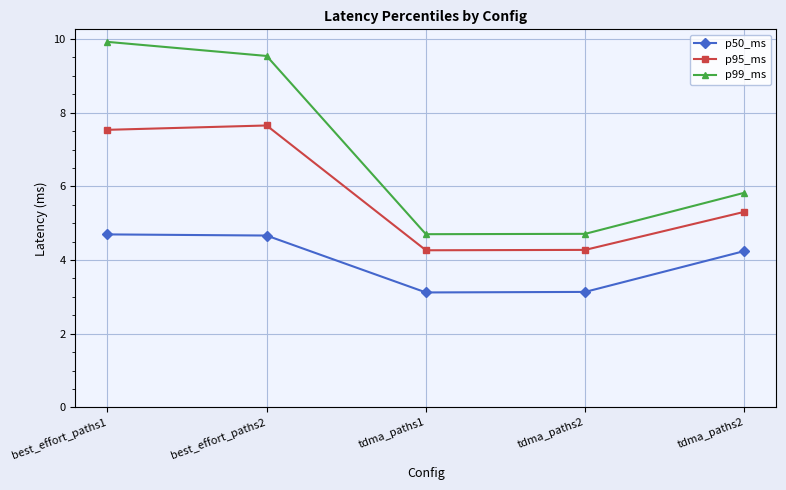

At how many categories does at least one series exceed 5?

3